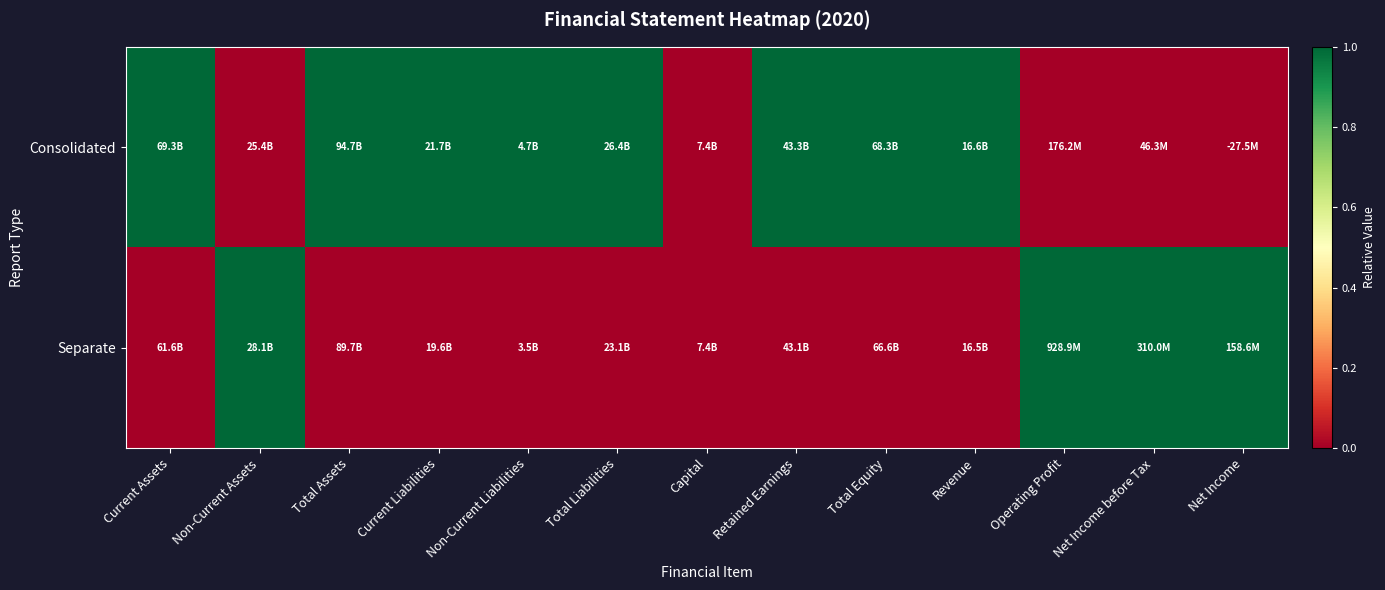

Reading left to right, what are all the values shown in this chart?

Consolidated: Current Assets=1	Non-Current Assets=0	Total Assets=1	Current Liabilities=1	Non-Current Liabilities=1	Total Liabilities=1	Capital=0	Retained Earnings=1	Total Equity=1	Revenue=1	Operating Profit=0	Net Income before Tax=0	Net Income=0
Separate: Current Assets=0	Non-Current Assets=1	Total Assets=0	Current Liabilities=0	Non-Current Liabilities=0	Total Liabilities=0	Capital=0	Retained Earnings=0	Total Equity=0	Revenue=0	Operating Profit=1	Net Income before Tax=1	Net Income=1